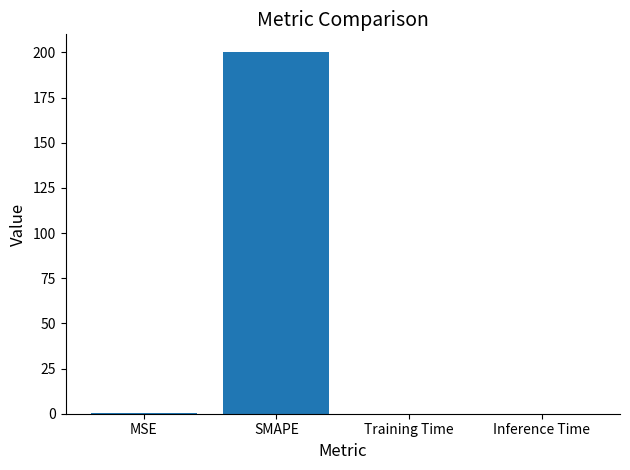

What is the maximum value shown in the chart?

200.0